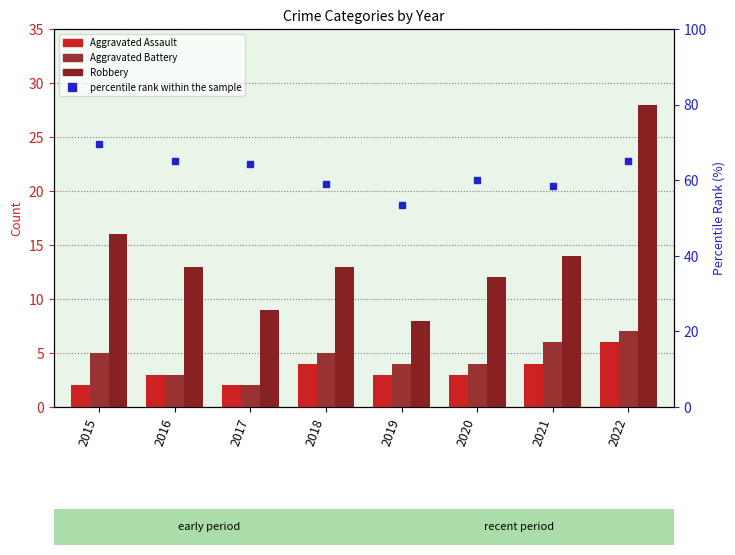

Reading left to right, what are all the values shown in this chart?

Aggravated Assault: 2.0	3.0	2.0	4.0	3.0	3.0	4.0	6.0
Aggravated Battery: 5.0	3.0	2.0	5.0	4.0	4.0	6.0	7.0
Robbery: 16.0	13.0	9.0	13.0	8.0	12.0	14.0	28.0
percentile rank within the sample: 69.6	65.0	64.3	59.1	53.3	60.0	58.3	65.1